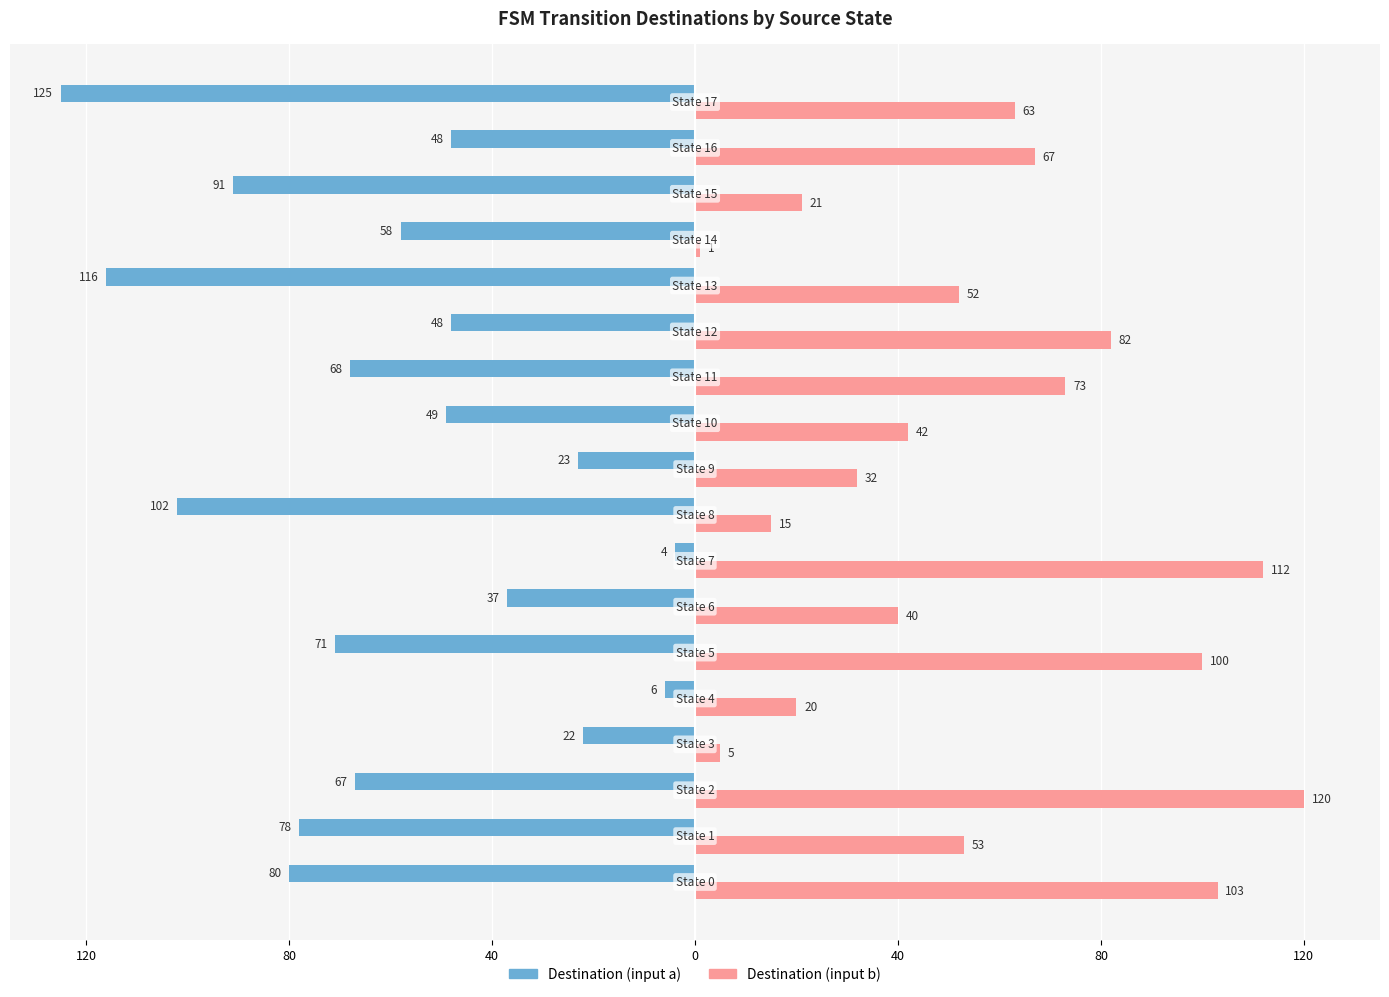

What are all the series names shown in the legend?

Destination (input a), Destination (input b)